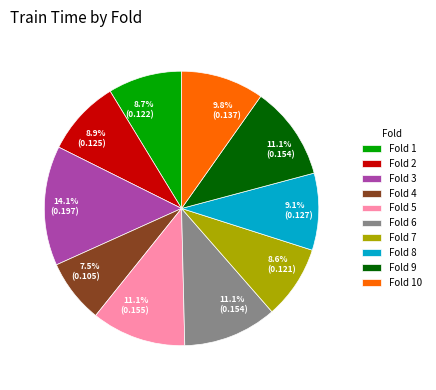

How many segments does this pie chart have?

10